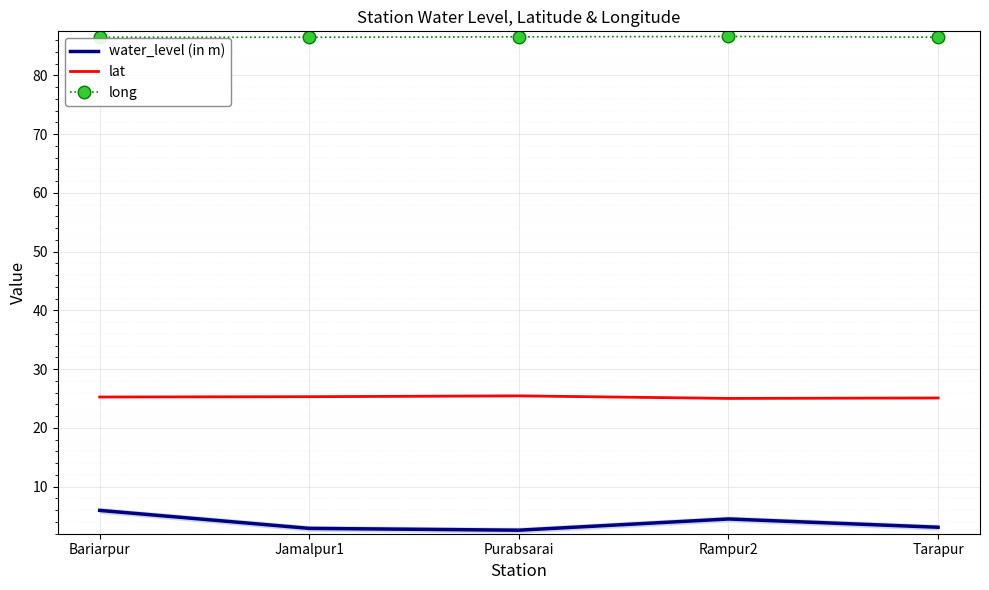

What is the sum of the water_level (in m) values at Bariarpur and Rampur2?

10.5